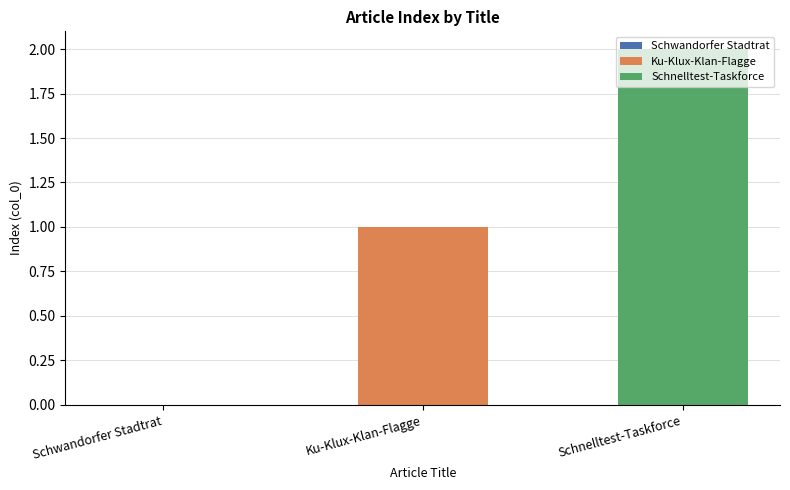

Rank the series by their average value, from lowest to highest.

Ku-Klux-Klan-Flagge, Schnelltest-Taskforce